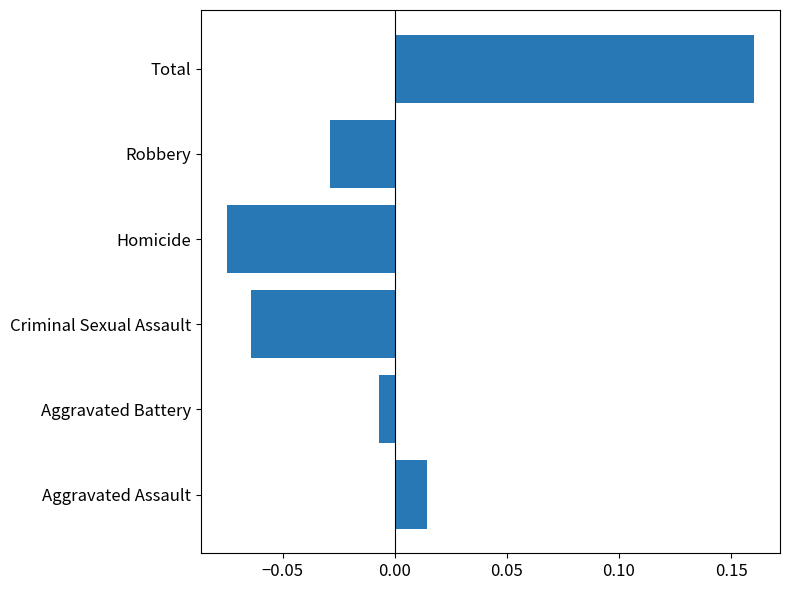

Rank the categories by value from highest to lowest.

Total, Aggravated Assault, Aggravated Battery, Robbery, Criminal Sexual Assault, Homicide